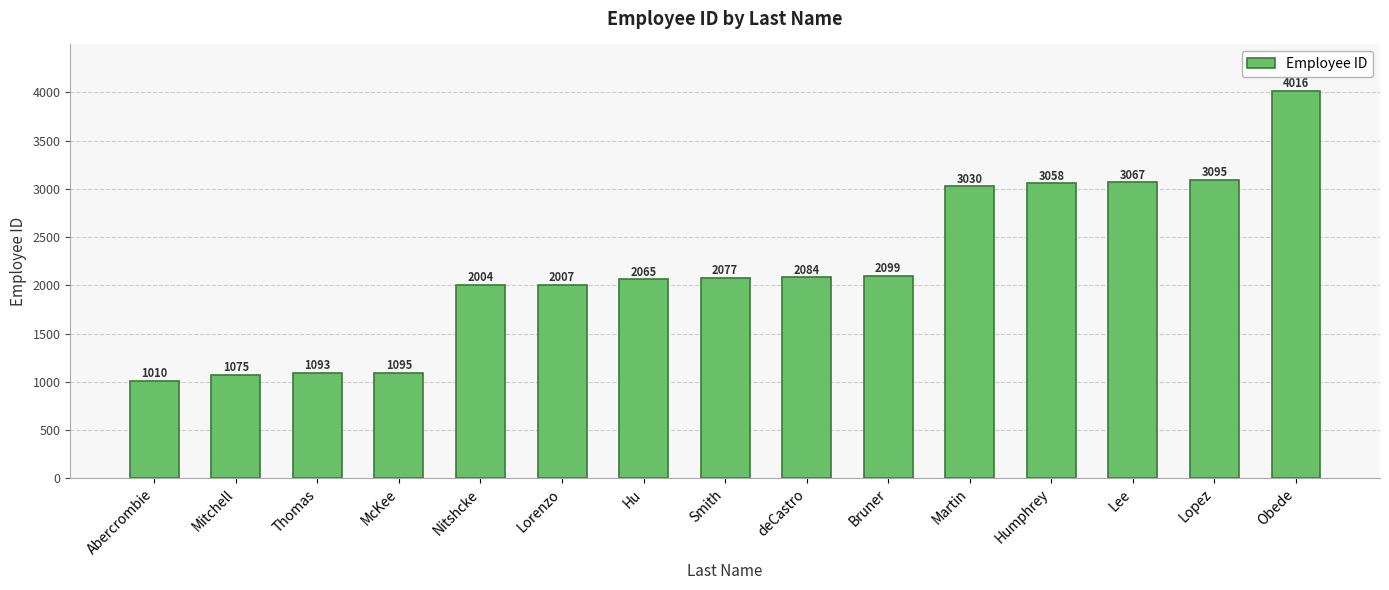

Which category has the lowest value across all series?

Abercrombie